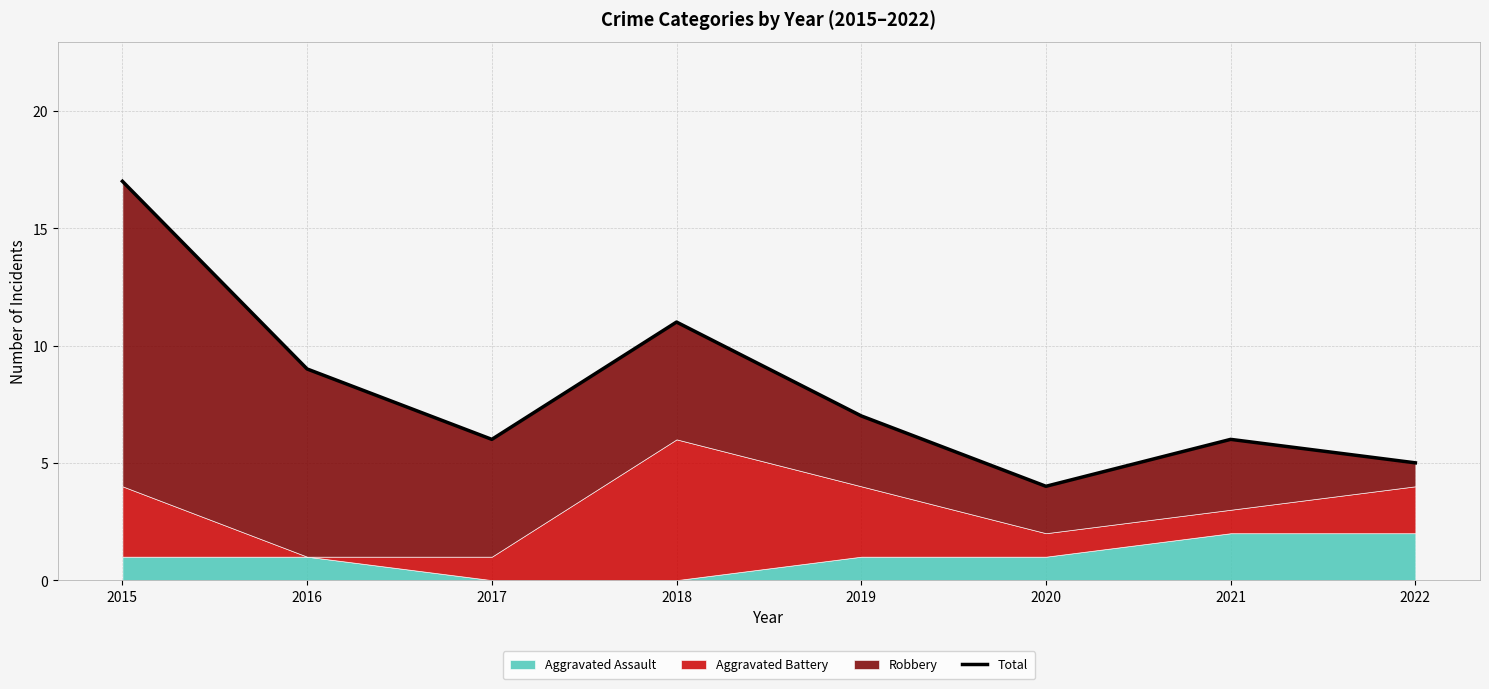

What is the value of the 5th point from the left?

7